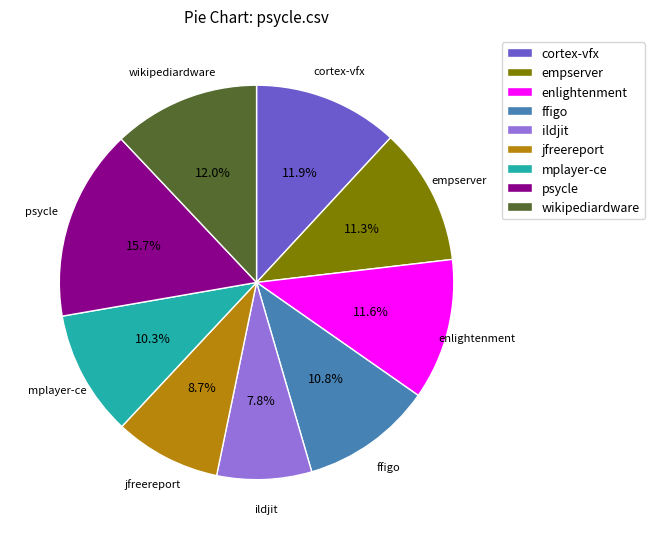

Count the number of slices in the pie.

9